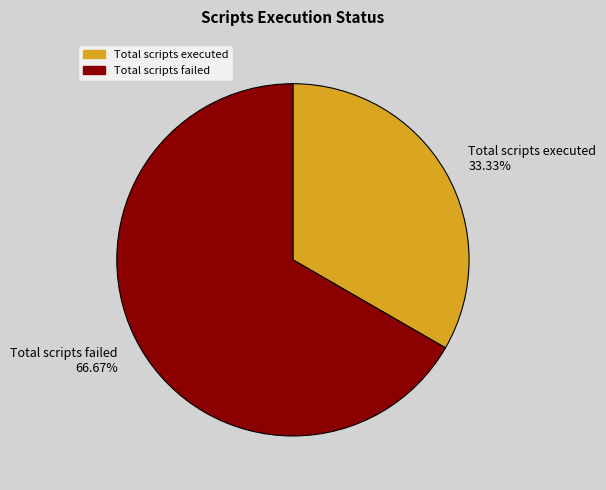

Which slice is the largest?

Total scripts failed 66.67%